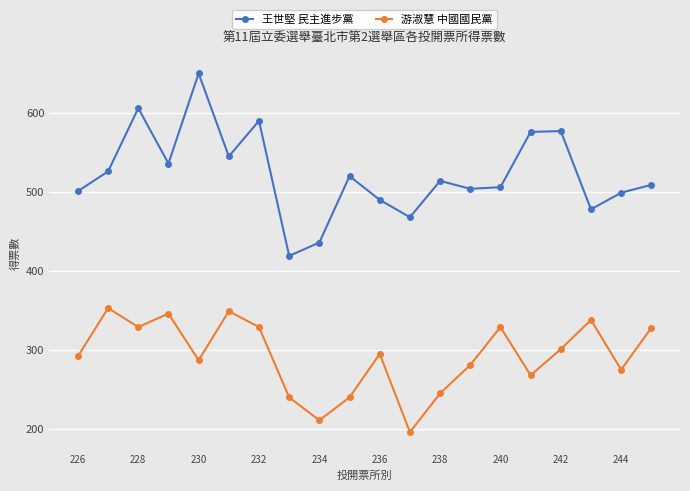

In 王世堅 民主進步黨, how many points are higher than both neighbors (excluding endpoints)?

6